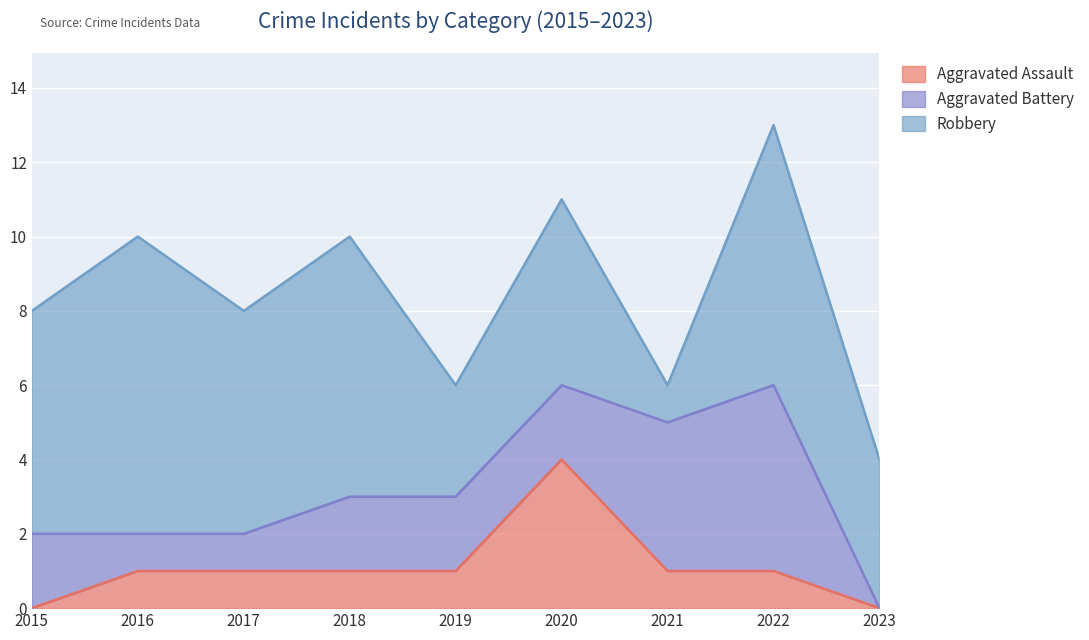

List the labels in order of Robbery value, largest first.

2016, 2018, 2022, 2015, 2017, 2020, 2023, 2019, 2021